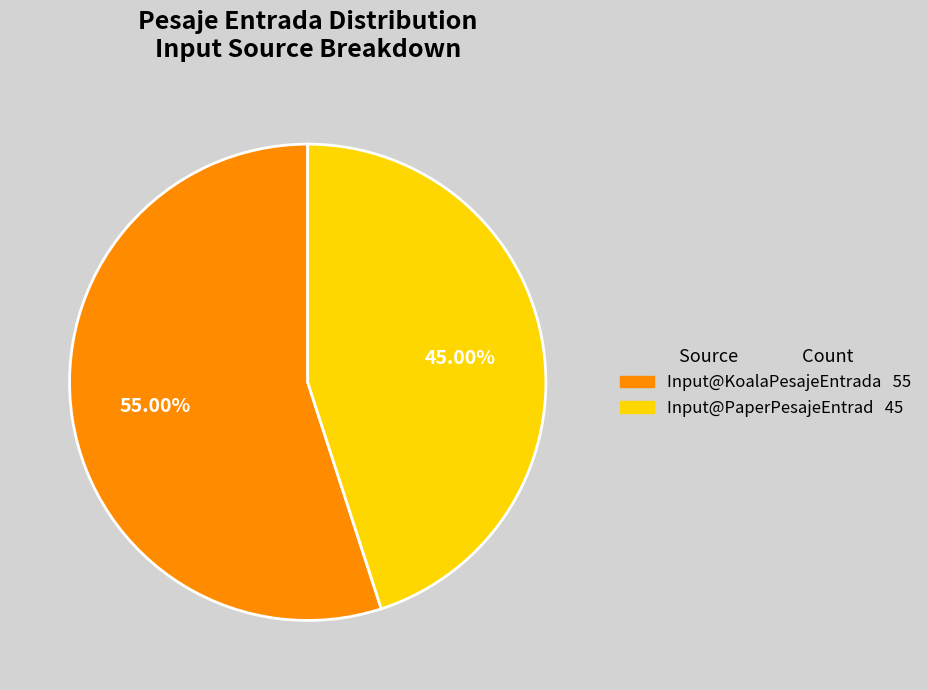

Rank the categories by value from highest to lowest.

Input@KoalaPesajeEntrada, Input@PaperPesajeEntrad